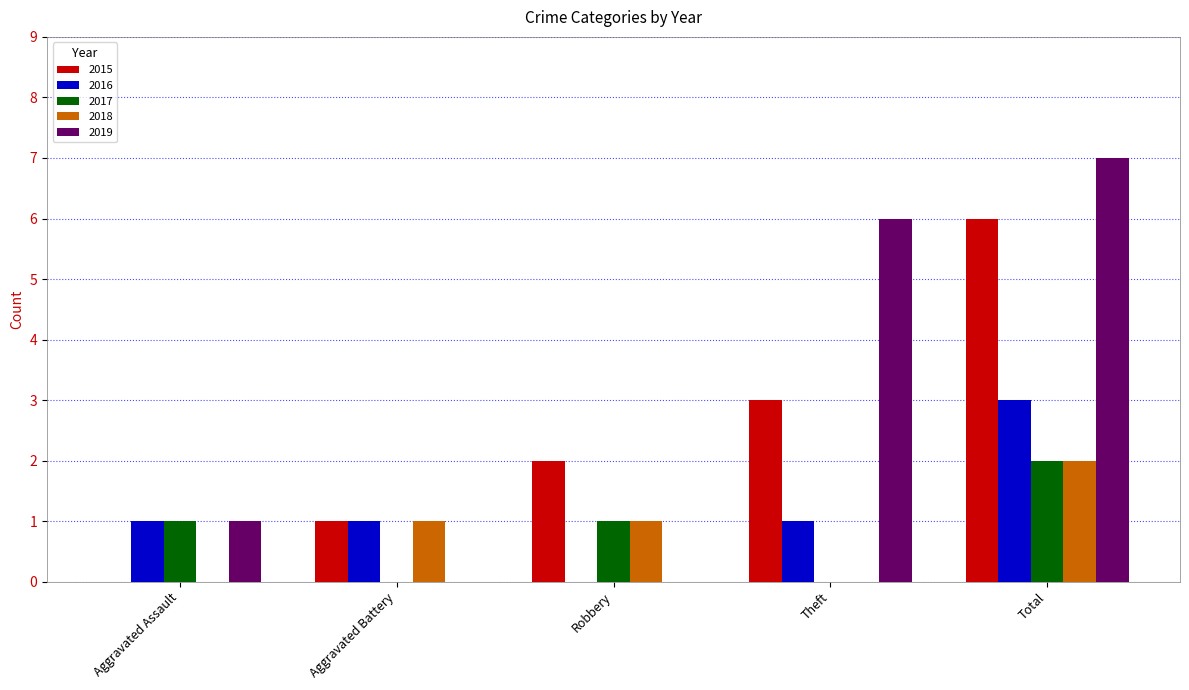

What is the average value of the 2018 series?

1